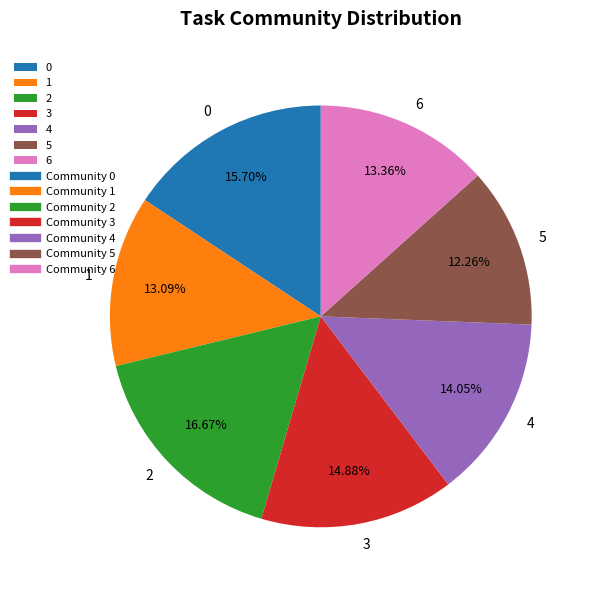

What is the ratio of the value at 5 to the value at 6?

0.9